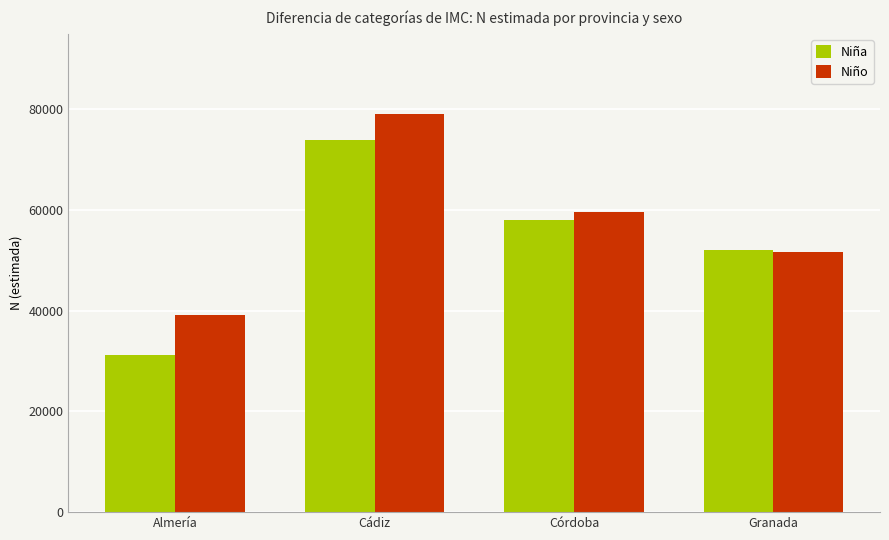

Does the chart contain stacked bars?

No